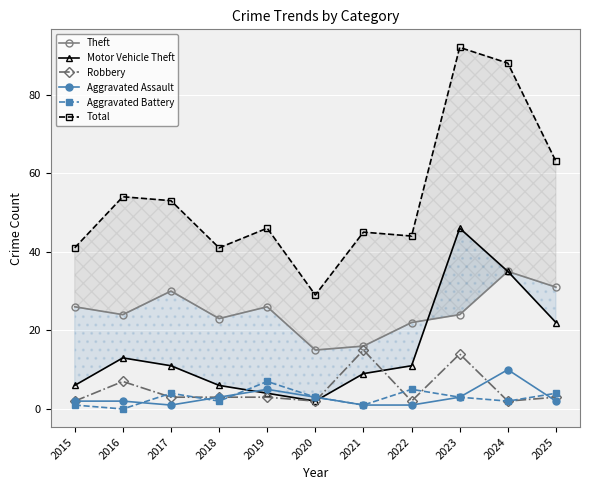

Reading left to right, what are all the values shown in this chart?

Theft: 2015=26	2016=24	2017=30	2018=23	2019=26	2020=15	2021=16	2022=22	2023=24	2024=35	2025=31
Motor Vehicle Theft: 2015=6	2016=13	2017=11	2018=6	2019=4	2020=2	2021=9	2022=11	2023=46	2024=35	2025=22
Robbery: 2015=2	2016=7	2017=3	2018=3	2019=3	2020=2	2021=15	2022=2	2023=14	2024=2	2025=3
Aggravated Assault: 2015=2	2016=2	2017=1	2018=3	2019=5	2020=3	2021=1	2022=1	2023=3	2024=10	2025=2
Aggravated Battery: 2015=1	2016=0	2017=4	2018=2	2019=7	2020=3	2021=1	2022=5	2023=3	2024=2	2025=4
Total: 2015=41	2016=54	2017=53	2018=41	2019=46	2020=29	2021=45	2022=44	2023=92	2024=88	2025=63